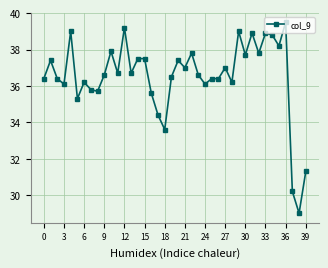

What is the sum of all values?

1460.7